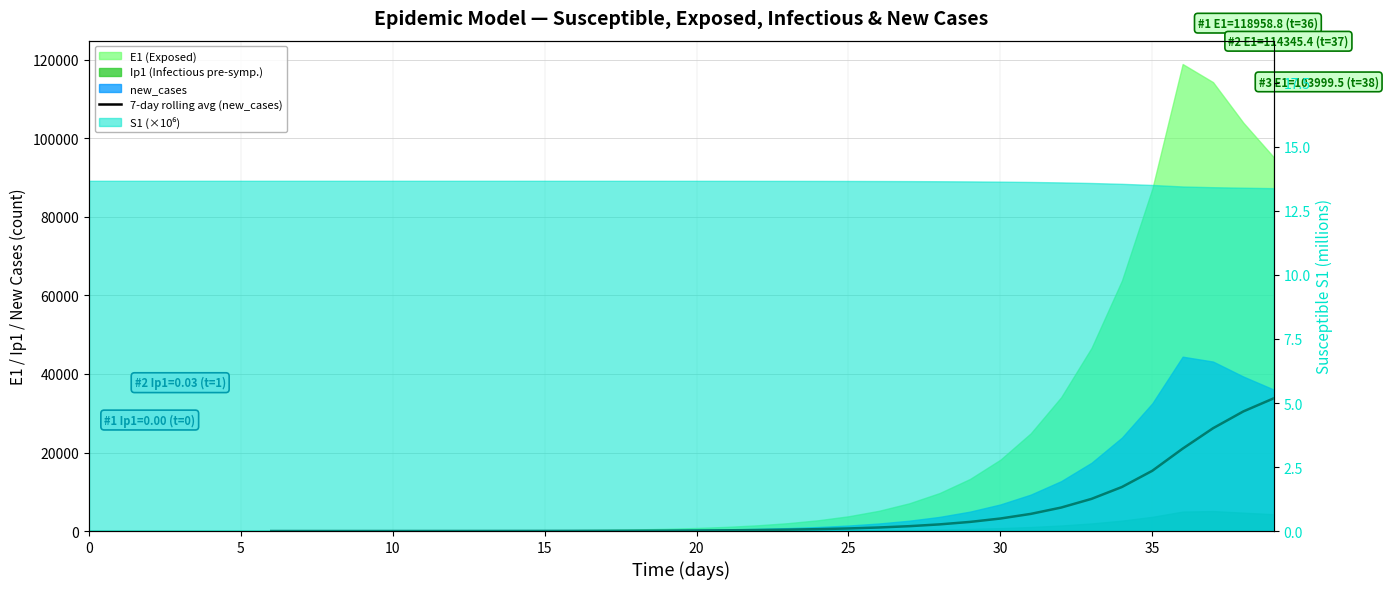

What is the greatest value displayed?

33808.6